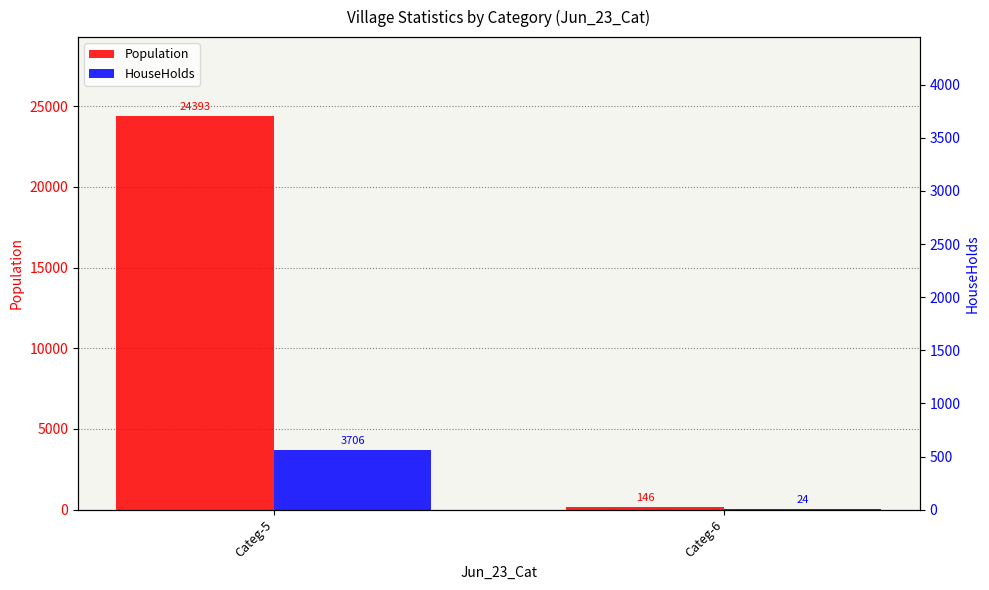

The HouseHolds series shows 3706 at Categ-5. True or false?

True